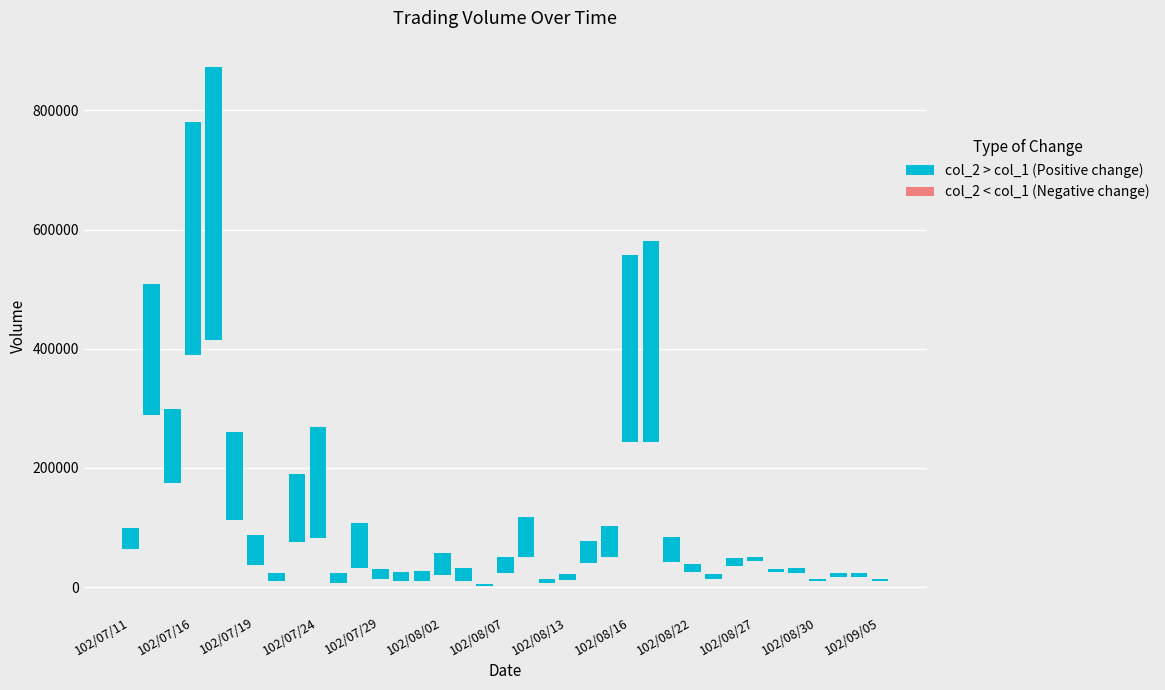

Reading left to right, extract all data points from this chart.

col_1: 64000	289000	175000	390000	414000	113000	38000	10000	75000	83000	7000	33000	13000	10000	10000	21000	10000	2000	23000	50000	7000	12000	40000	50000	243000	243000	43000	25000	14000	36000	44000	26000	24000	10000	17000	17000	10000
col_2: 99740	508270	299100	780960	873420	259850	87740	23800	190400	268410	23400	107310	30230	25900	26900	57090	31800	5320	51180	118200	13300	22240	77200	101900	558160	581480	83450	39210	22340	49110	50310	30180	32700	13700	23790	23470	13200